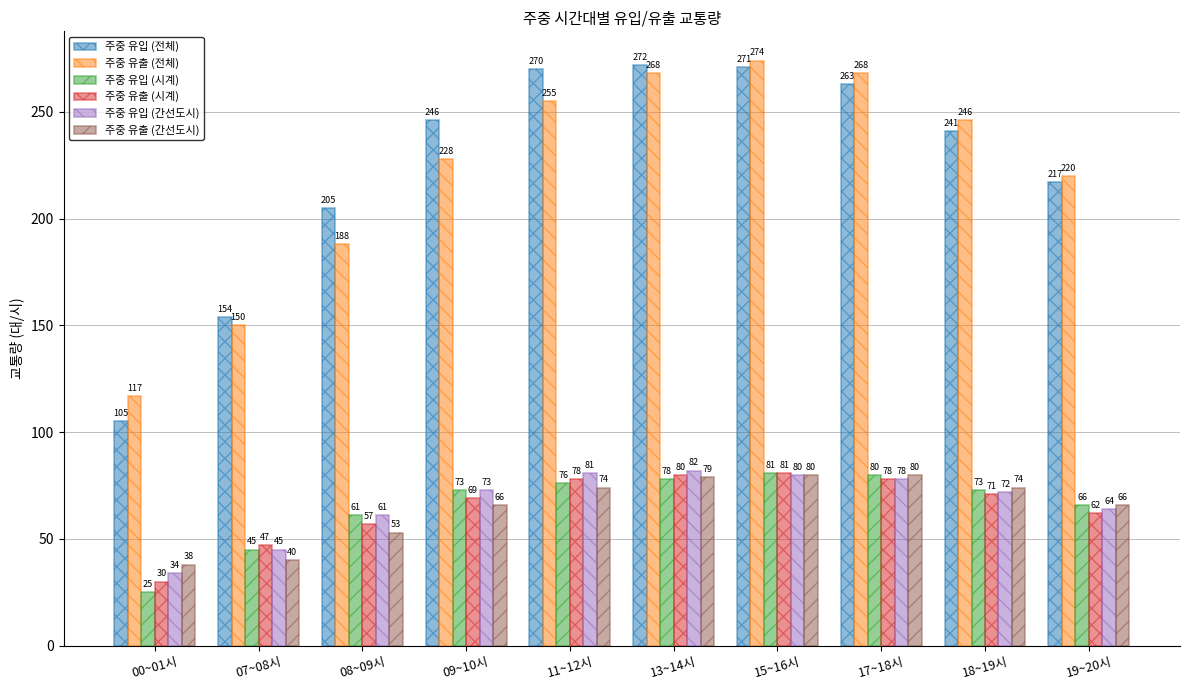

Reading left to right, list all the values displayed in this chart.

주중 유입 (전체): 105	154	205	246	270	272	271	263	241	217
주중 유출 (전체): 117	150	188	228	255	268	274	268	246	220
주중 유입 (시계): 25	45	61	73	76	78	81	80	73	66
주중 유출 (시계): 30	47	57	69	78	80	81	78	71	62
주중 유입 (간선도시): 34	45	61	73	81	82	80	78	72	64
주중 유출 (간선도시): 38	40	53	66	74	79	80	80	74	66